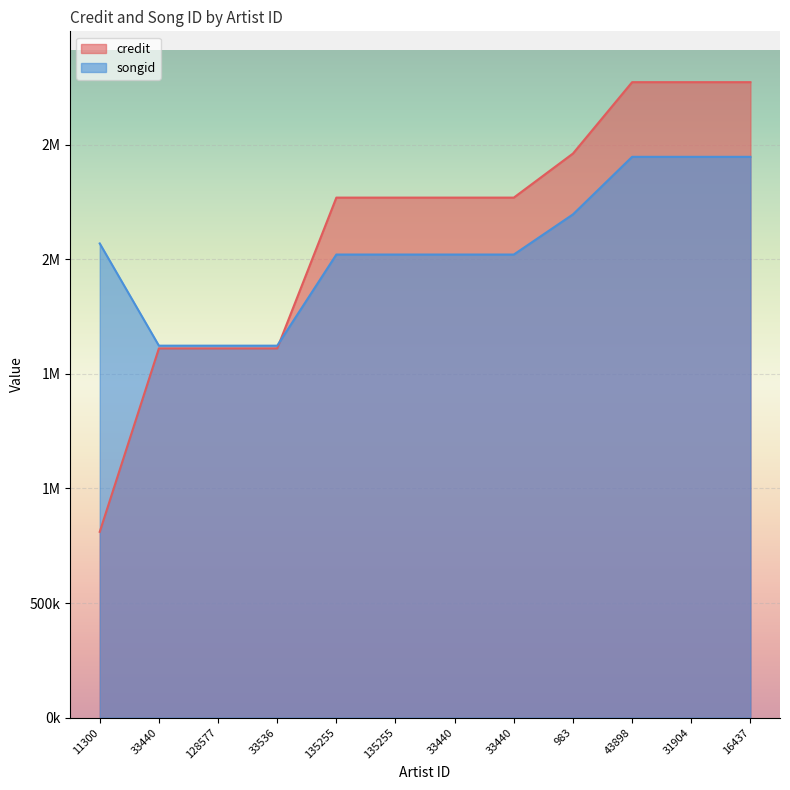

What is the average value of the songid series?

2046857